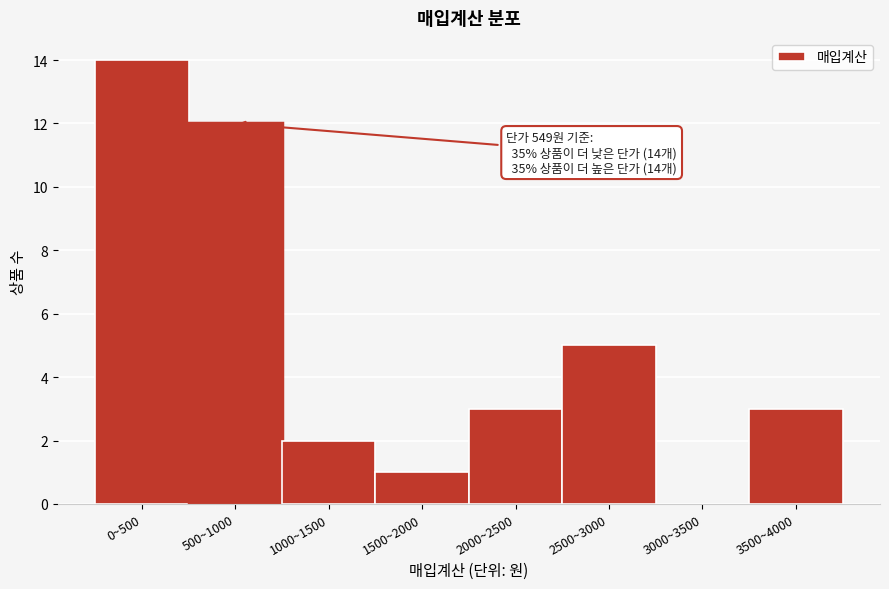

Reading left to right, list all the values displayed in this chart.

0~500=14	500~1000=12	1000~1500=2	1500~2000=1	2000~2500=3	2500~3000=5	3000~3500=0	3500~4000=3